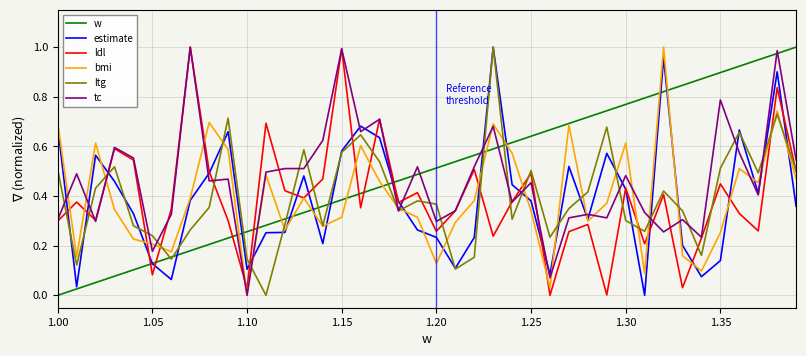

Which category has the lowest value in the bmi series?

1.10